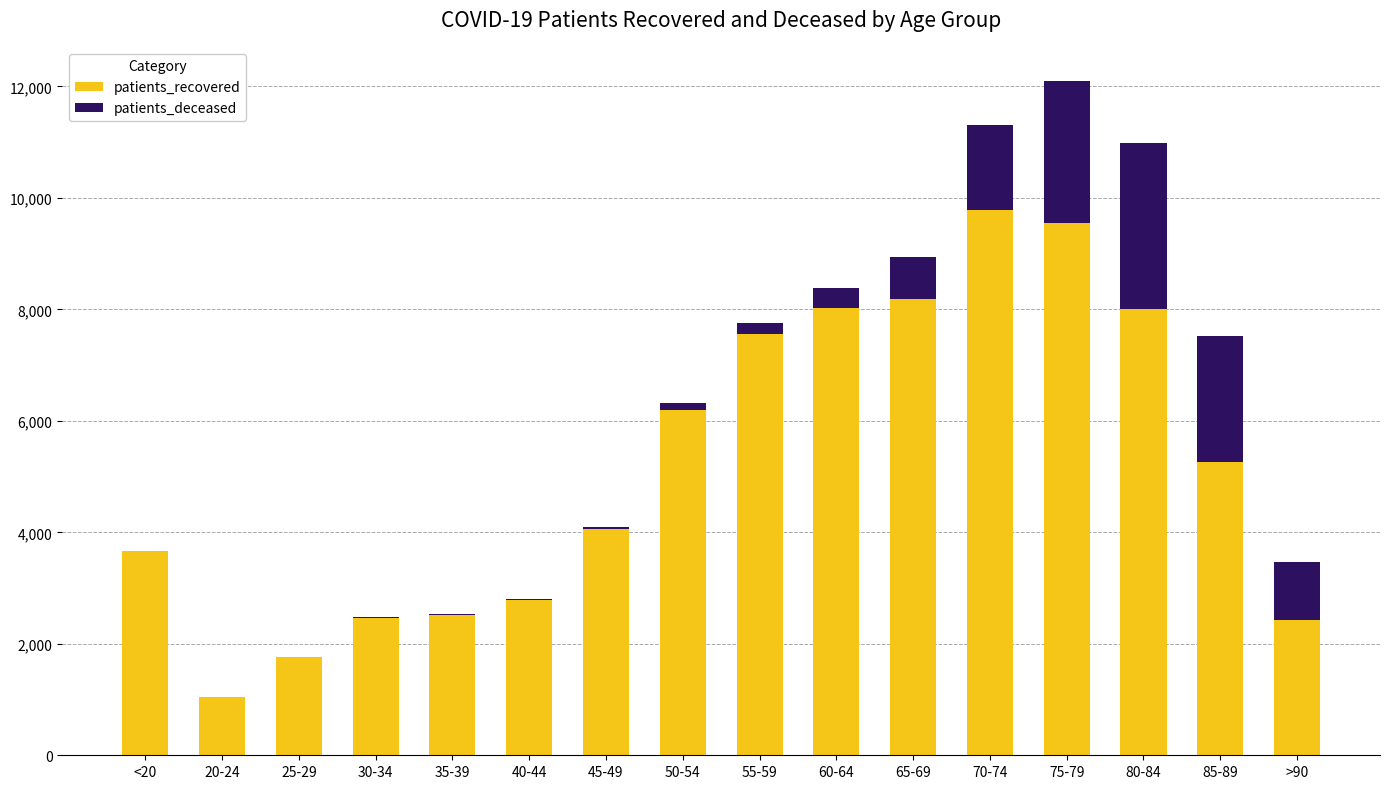

What is the total value across all series at 65-69?

8944